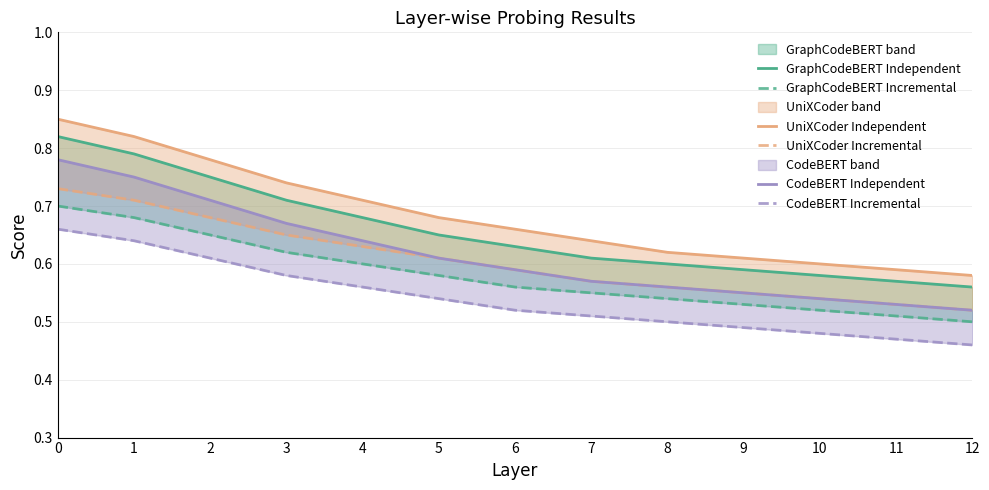

Is it true that CodeBERT Incremental equals 0.6 at 1?

True